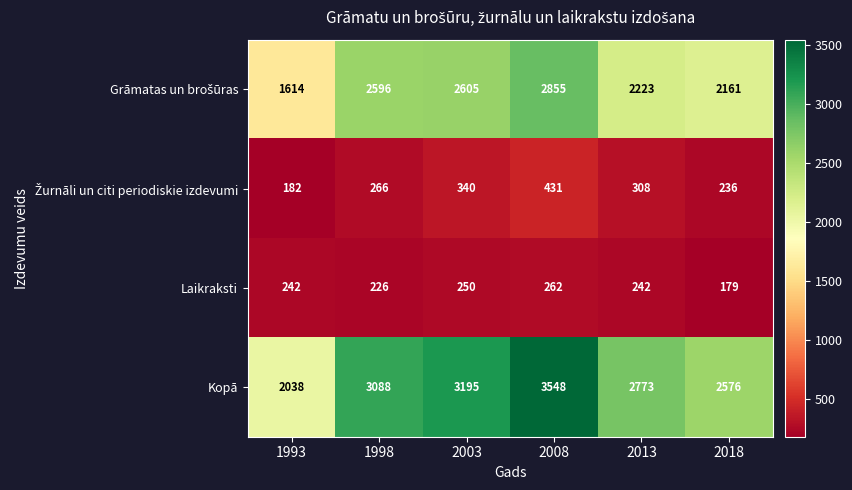

Which label corresponds to the smallest value in the chart?

2018